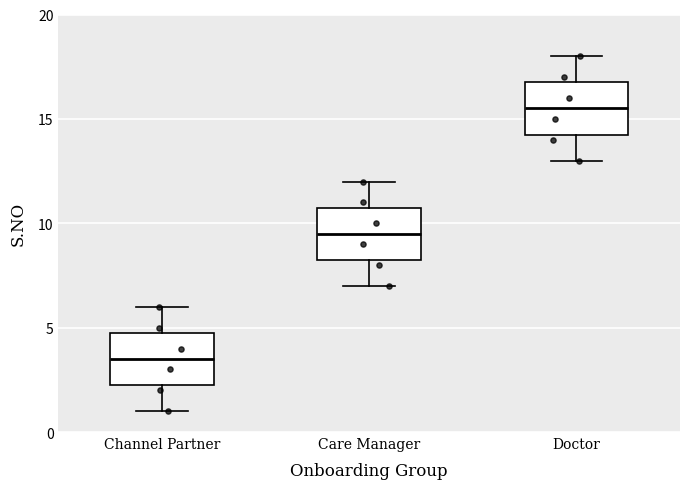

Reading left to right, transcribe this box plot: for each box, give where its median line is, the range the box spans, and where its two whiskers end, as read against the y-axis. The values are not printed on the chart, so give them approximately, as read against the axis.

Channel Partner: median 3.5, box 2.5 to 5.0, whiskers 1.0 to 6.0
Care Manager: median 9.5, box 8.5 to 11.0, whiskers 7.0 to 12.0
Doctor: median 15.5, box 14.5 to 17.0, whiskers 13.0 to 18.0